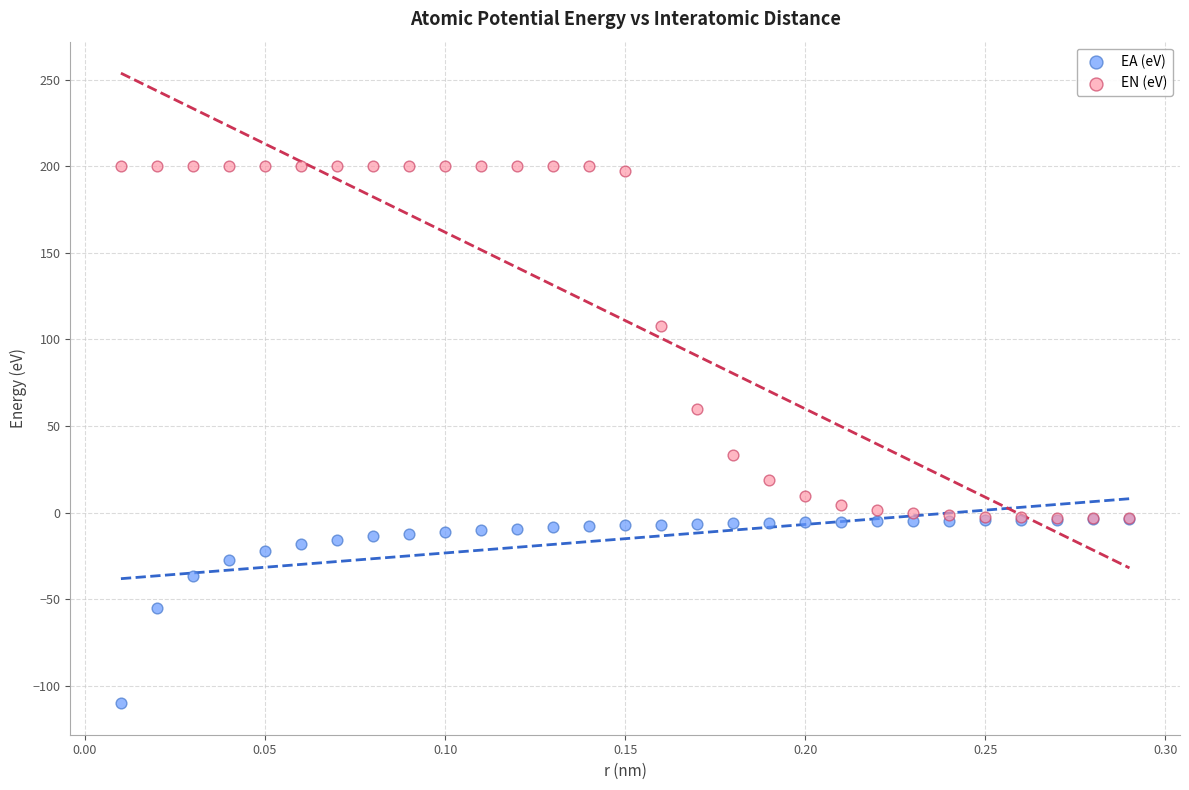

In the EN (eV) series, what Y value is closest to 98?

107.5